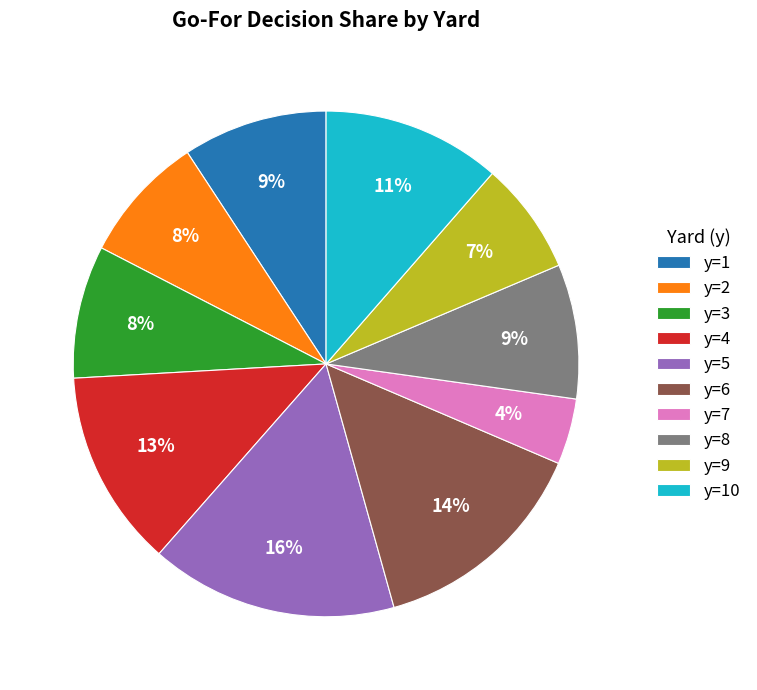

Which category has the biggest portion of the pie?

y=5